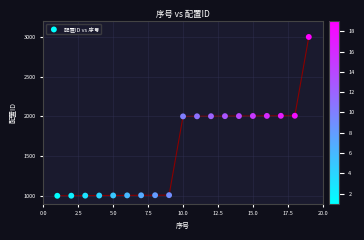

What is the range of X values (max minus min)?

18